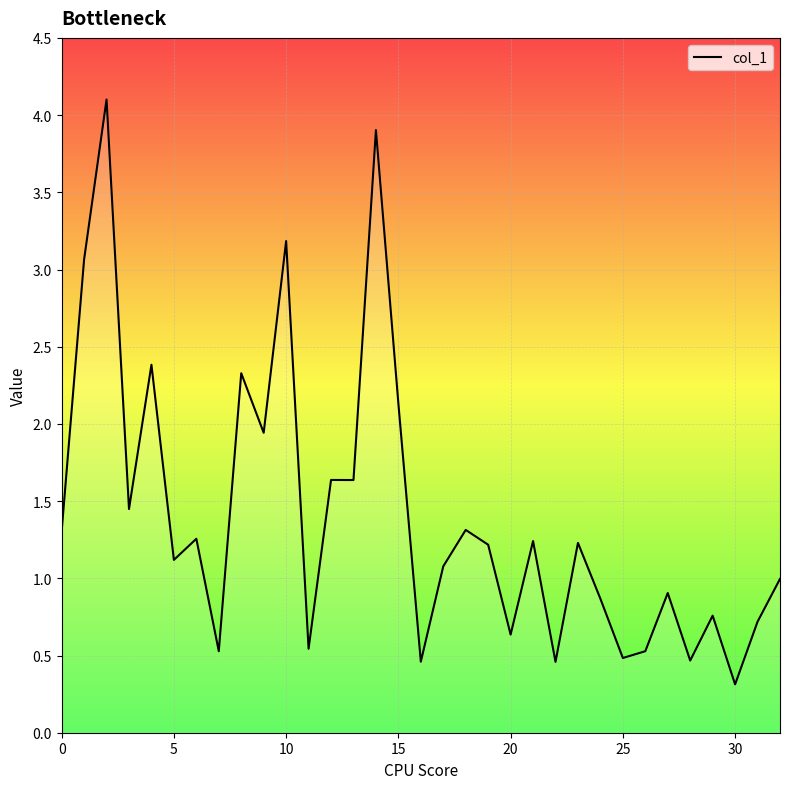

What is the minimum value shown in the chart?

0.3